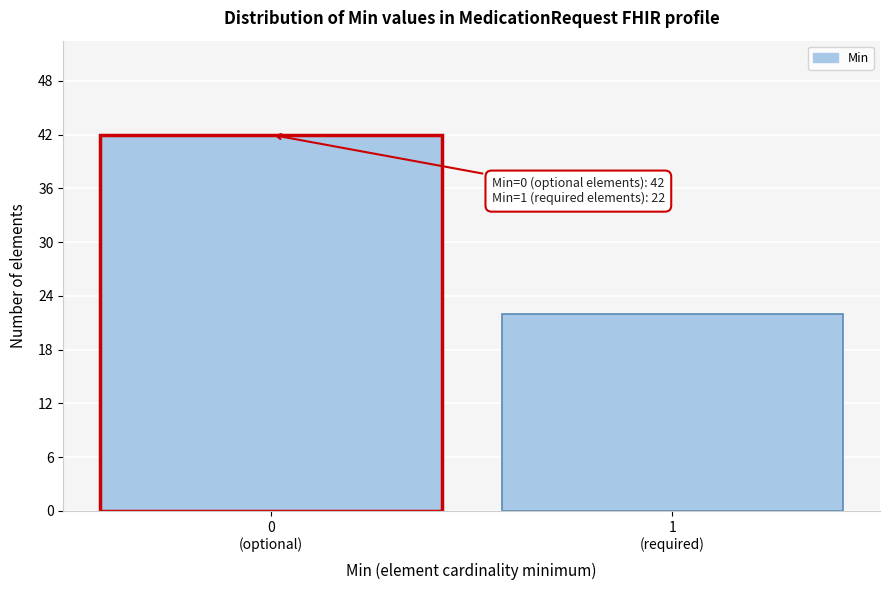

Reading left to right, what are all the values shown in this chart?

42	22